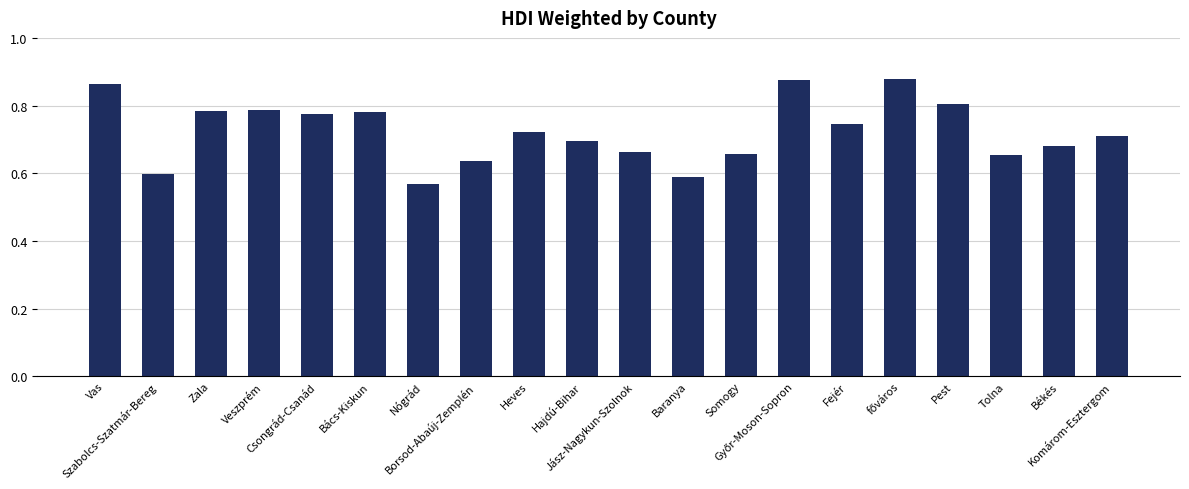

Count the values in the range 0 to 1.

20